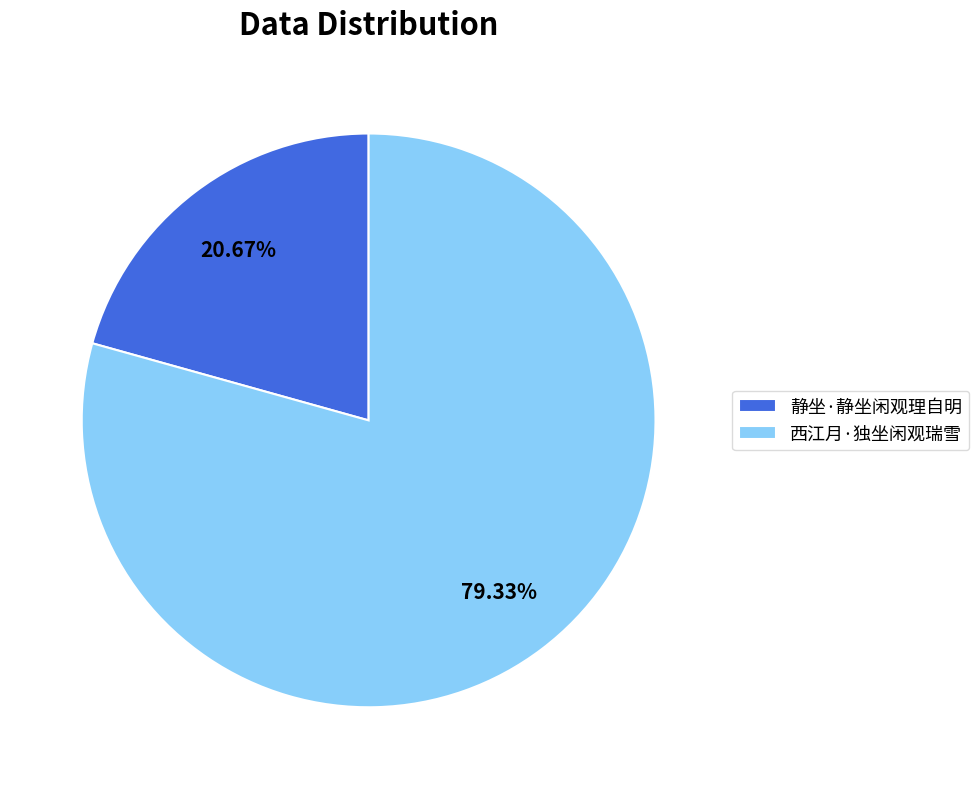

Combined, what portion of the pie is 静坐·静坐闲观理自明 and 西江月·独坐闲观瑞雪?

100.0%